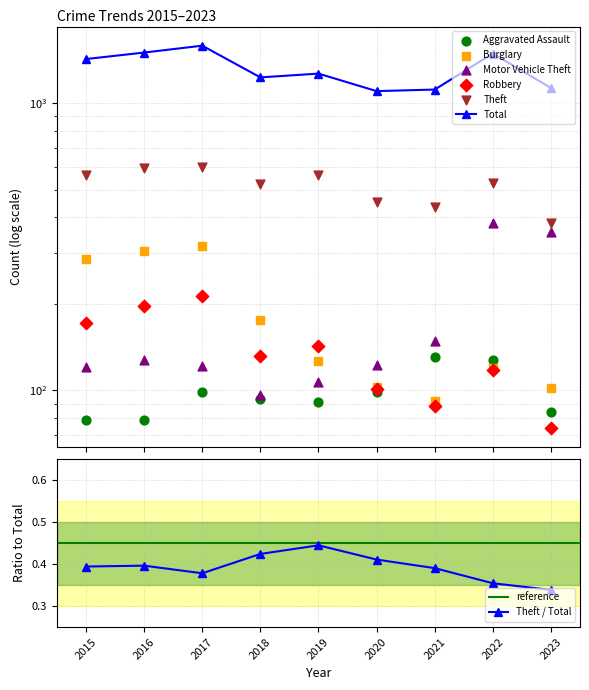

What is the total value across all series at 2021?

2009